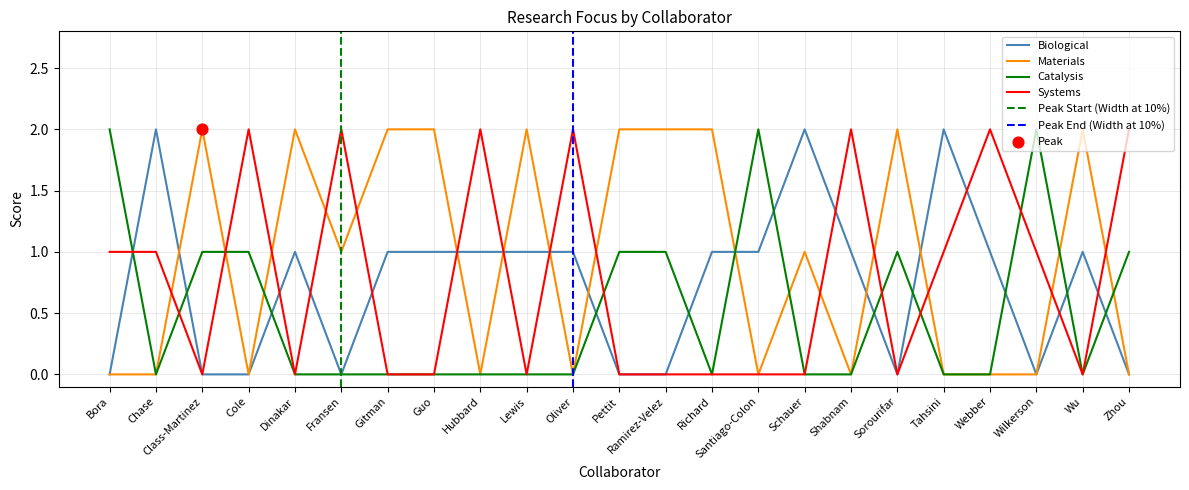

Which series has the largest total across all categories?

Materials